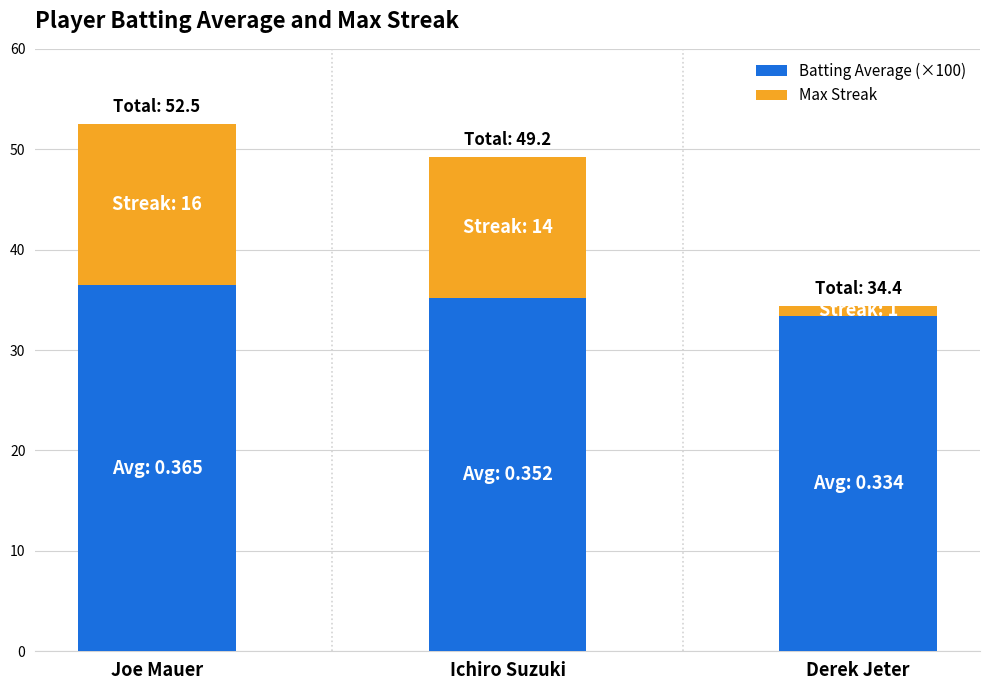

What is the value of the Batting Average (×100) bar at the 3rd from the left?

33.4